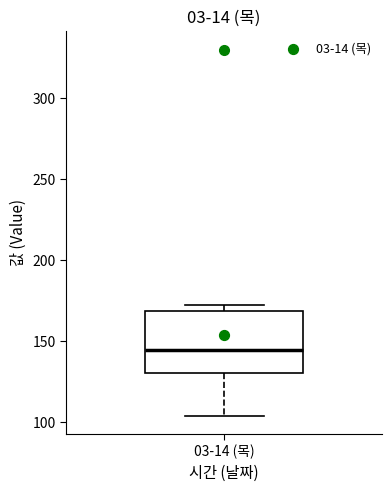

Read this box plot against the y-axis: the position of the median line, the range covered by the box, and the ends of both whiskers. The values are not printed on the chart, so give them approximately, as read against the axis.

median 145, box 130 to 170, whiskers 105 to 170 (just above the box's upper edge)